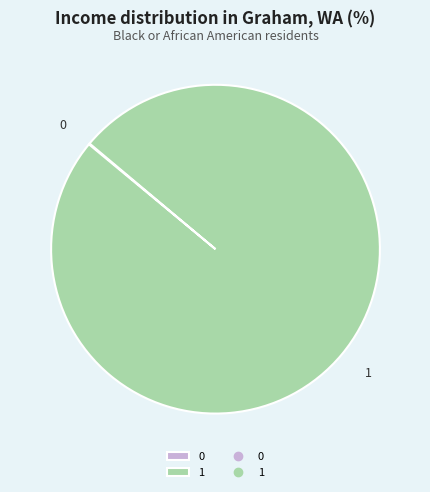

Is 1 the majority of the pie?

Yes